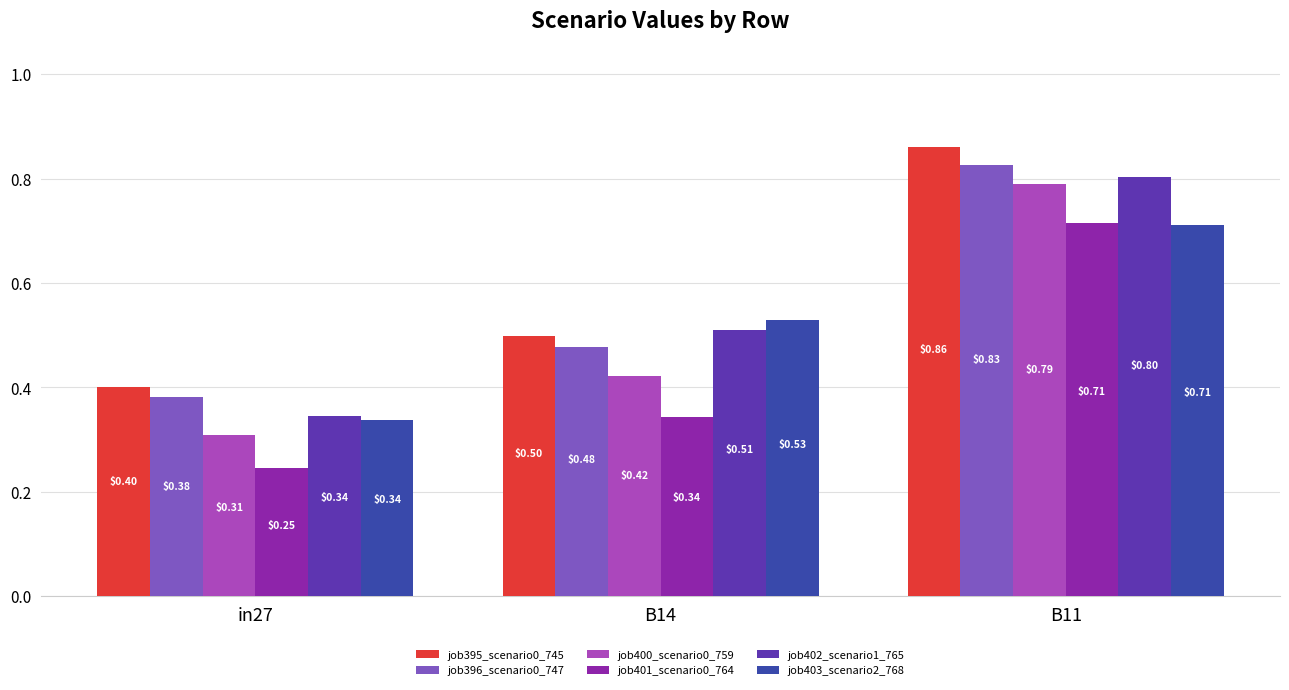

Rank the categories by job401_scenario0_764 value from lowest to highest.

in27, B14, B11